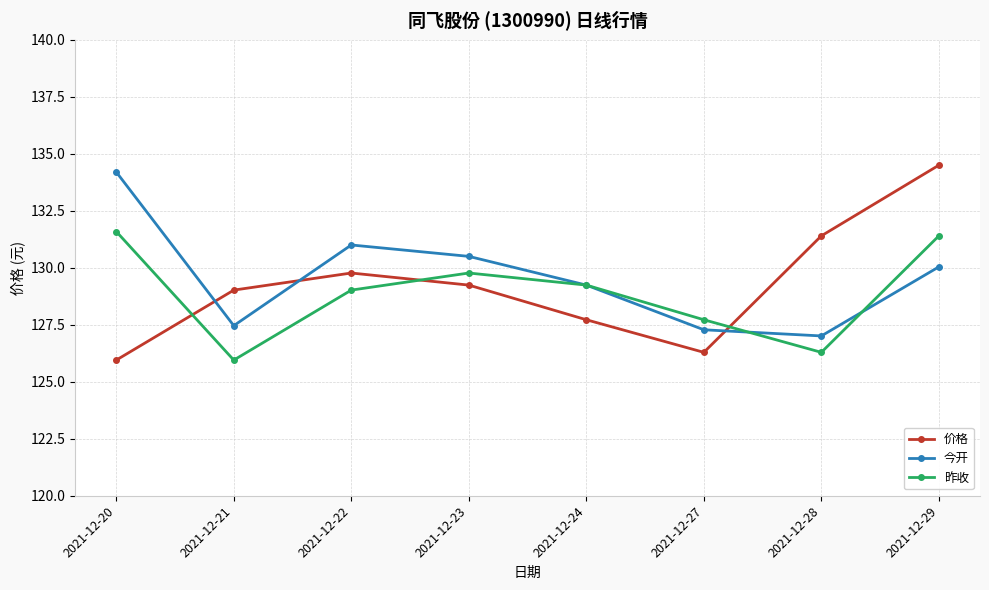

What is the maximum value shown in the chart?

134.5